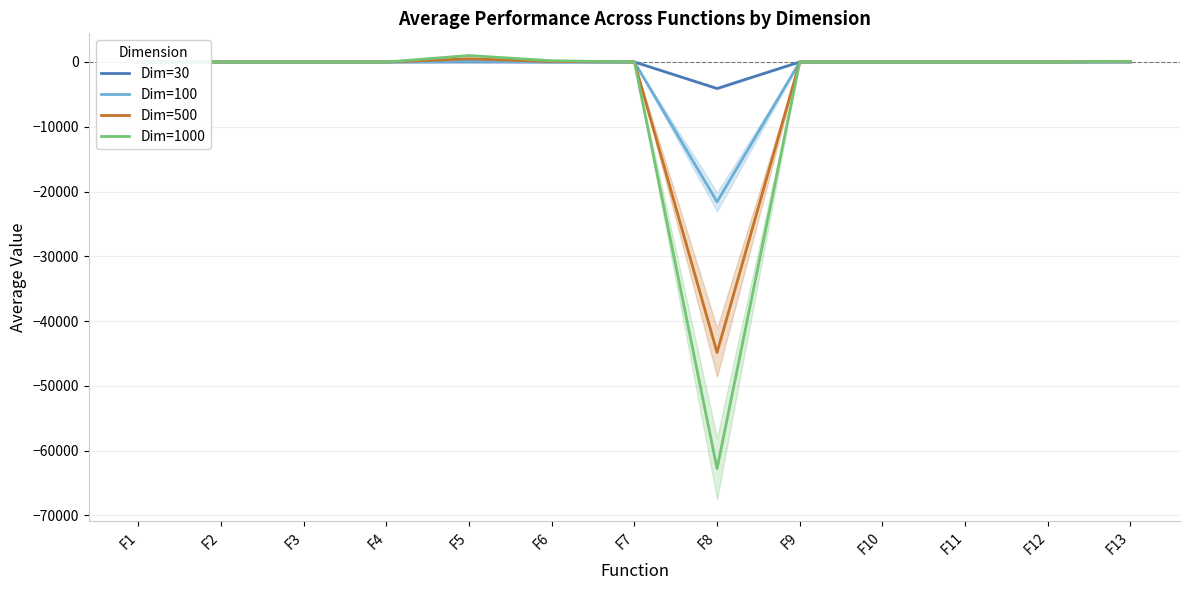

At which category does Dim=500 reach its first local valley?

F8